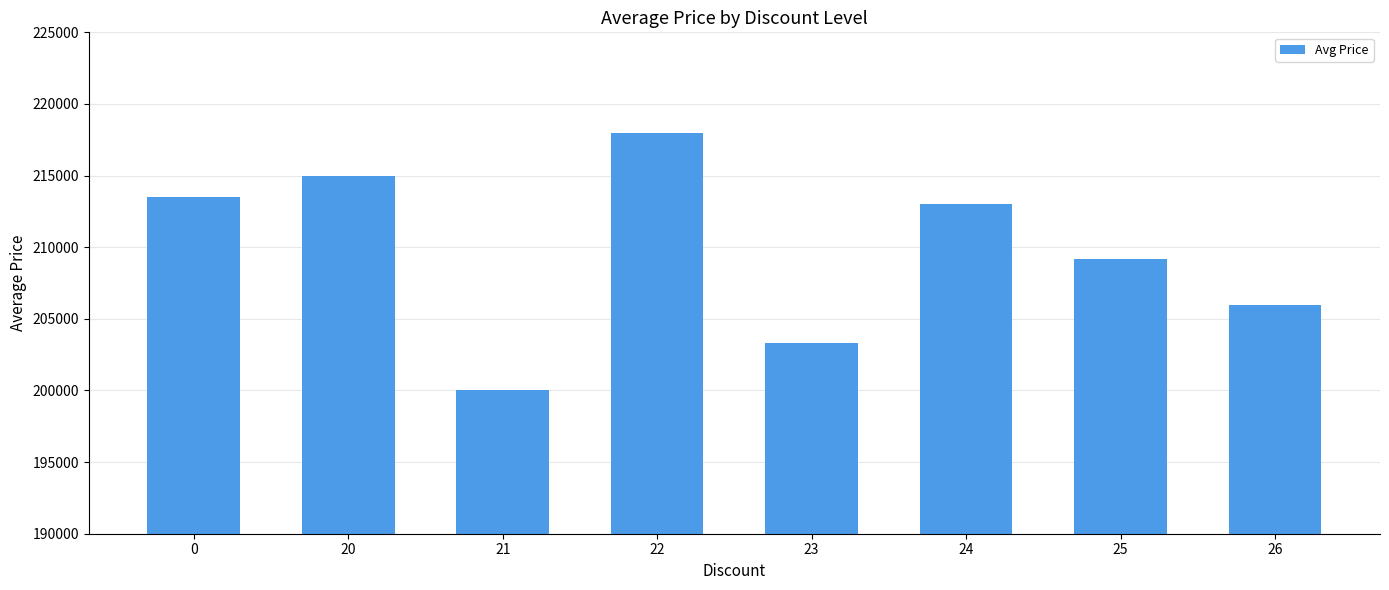

Count the number of data series in this chart.

1